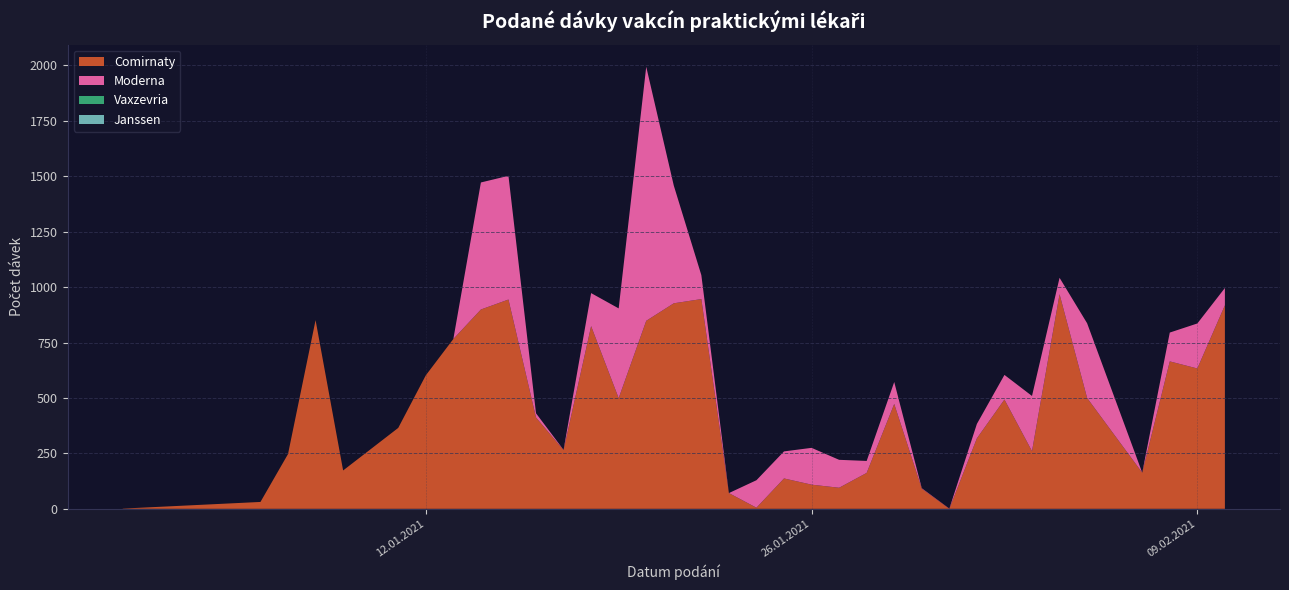

Reading left to right, what are all the values shown in this chart?

Comirnaty: 1	31	247	851	173	365	602	766	899	944	412	265	824	499	848	927	946	71	5	137	109	95	162	473	91	0	318	493	260	968	500	163	665	633	918
Moderna: 0	0	0	0	0	0	0	0	573	558	19	1	149	405	1146	531	108	0	124	122	166	126	54	99	2	1	65	111	249	74	337	0	130	203	78
Vaxzevria: 0	0	0	0	0	0	0	0	0	0	0	0	0	0	0	0	0	0	0	0	0	0	0	0	0	0	0	0	0	0	0	0	0	0	0
Janssen: 0	0	0	0	0	0	0	0	0	0	0	0	0	0	0	0	0	0	0	0	0	0	0	0	0	0	0	0	0	0	0	0	0	0	0